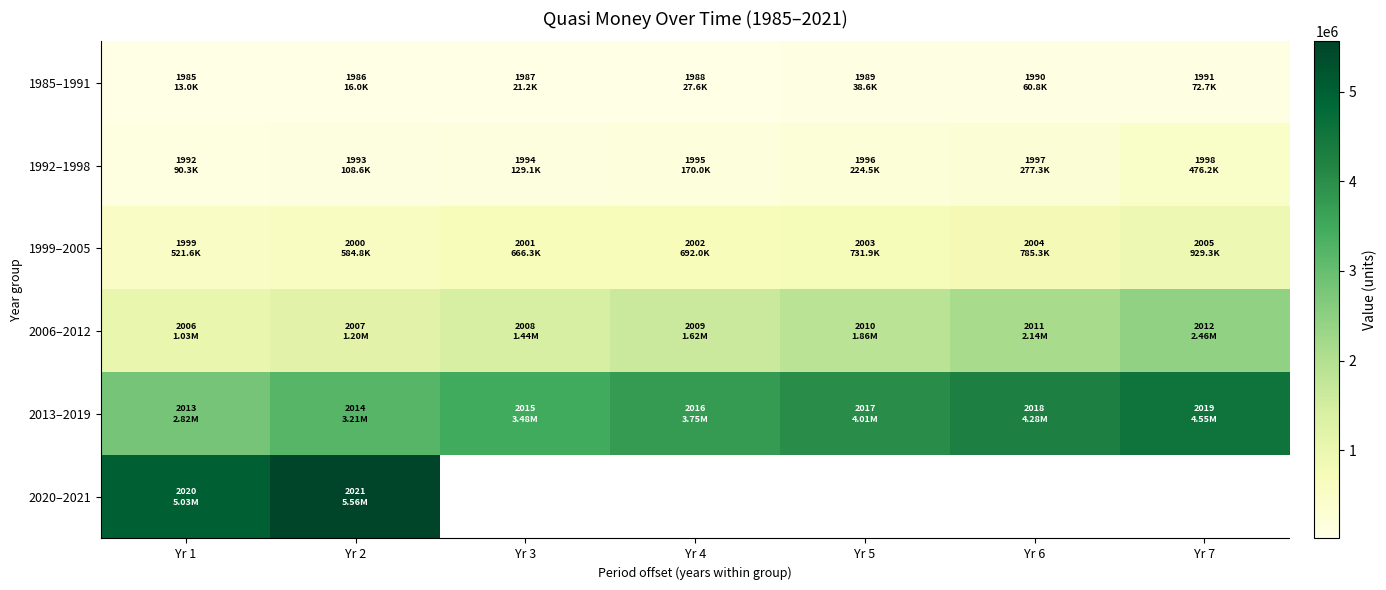

At which category does the chart reach its peak across all series?

Yr 2